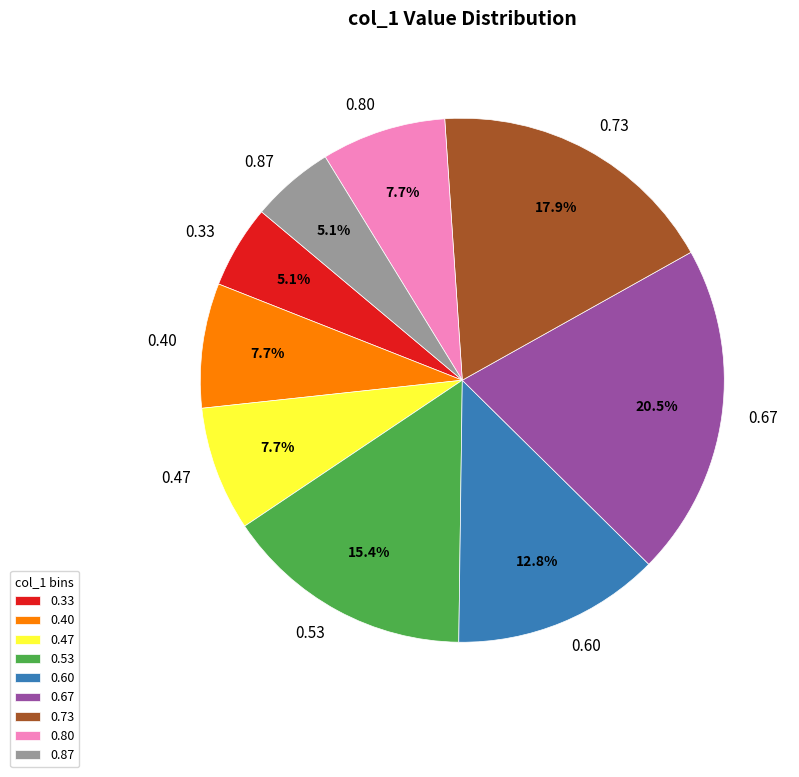

Count the number of slices in the pie.

9